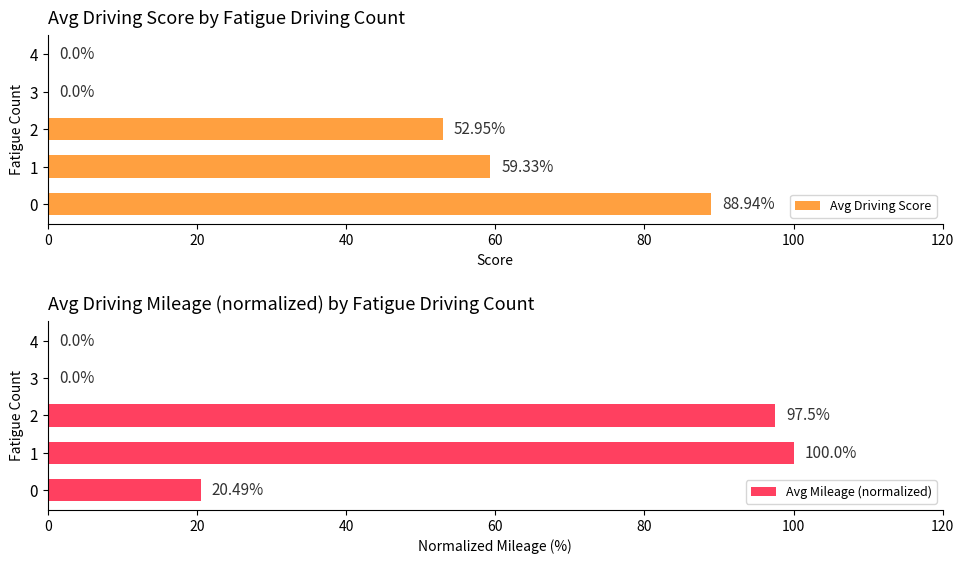

At how many categories does at least one series exceed 54?

3